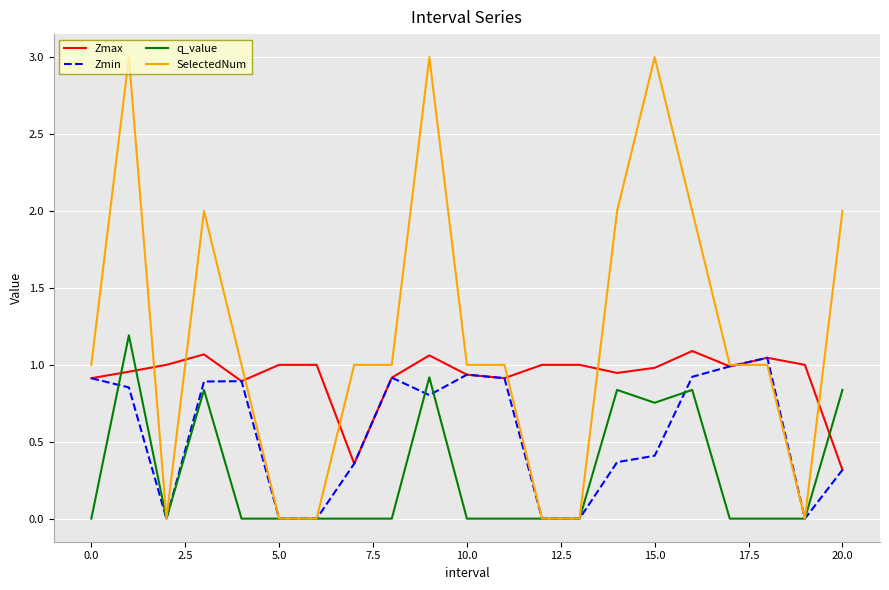

What are all the series names shown in the legend?

Zmax, Zmin, q_value, SelectedNum